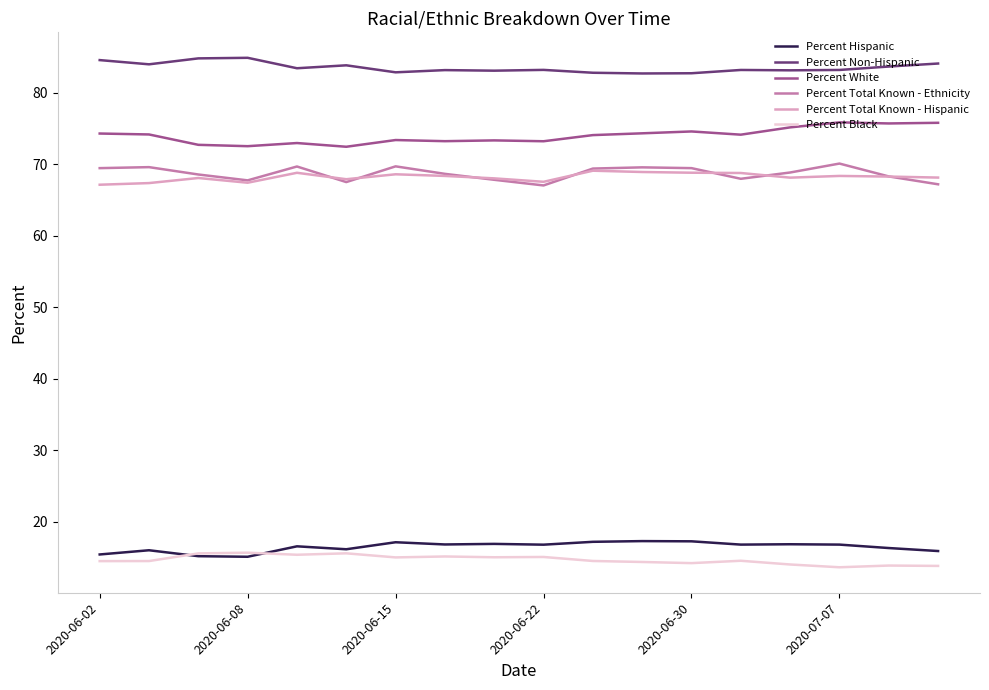

What is the smallest value displayed?

13.6